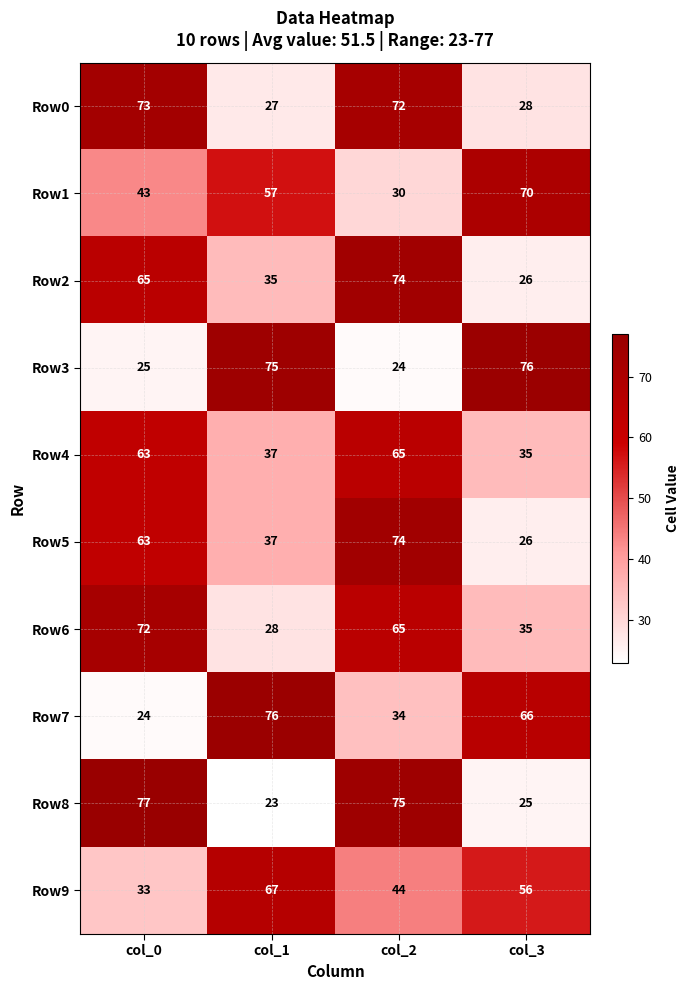

Which series changed the most between col_1 and col_2?

Row8